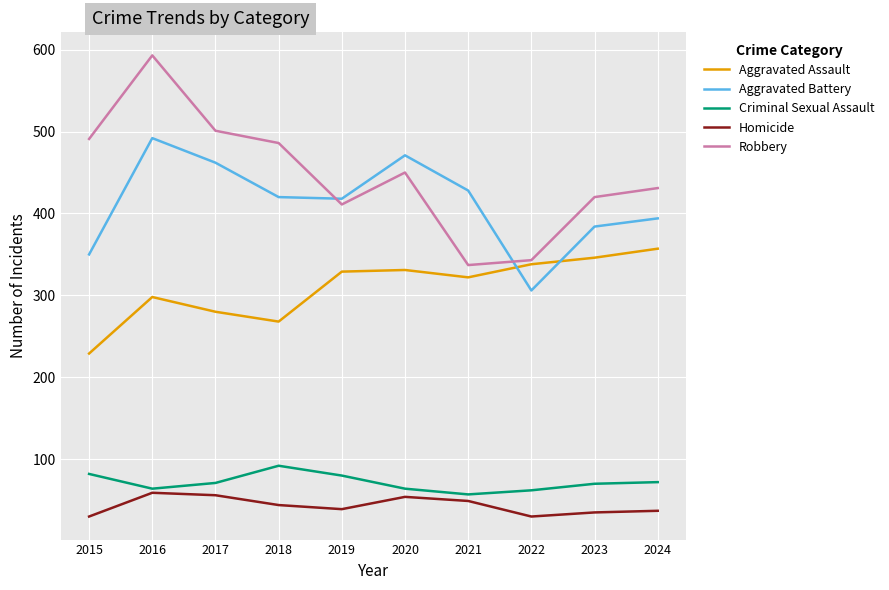

True or false: Aggravated Battery and Homicide cross at least once.

False